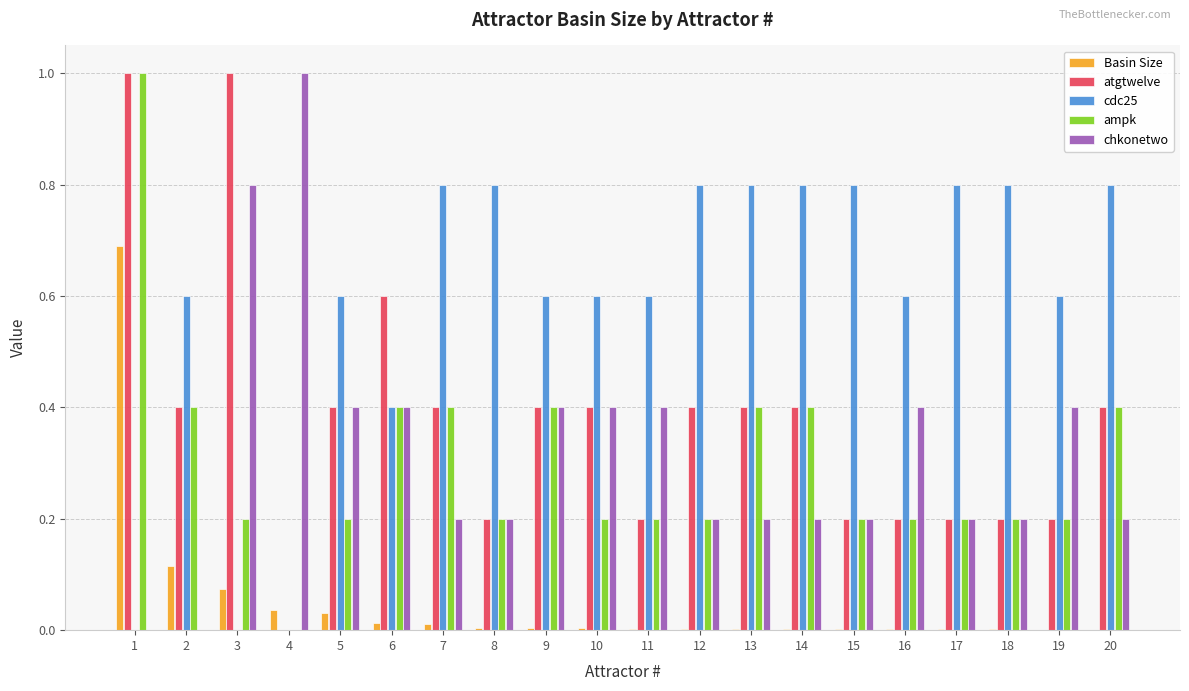

What is the greatest value displayed?

1.0